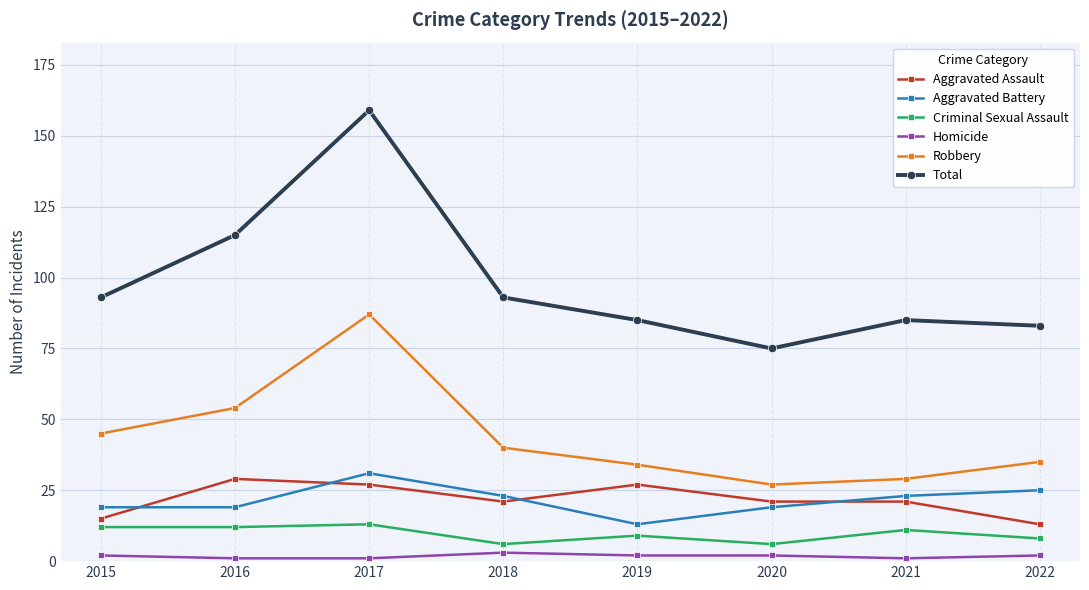

Rank the series by their maximum value, from lowest to highest.

Homicide, Criminal Sexual Assault, Aggravated Assault, Aggravated Battery, Robbery, Total